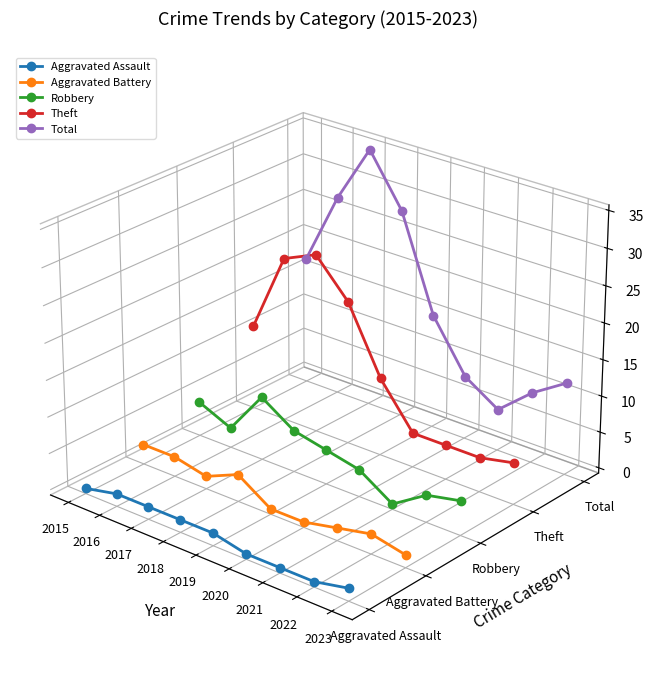

True or false: Aggravated Assault and Total intersect in this chart.

False